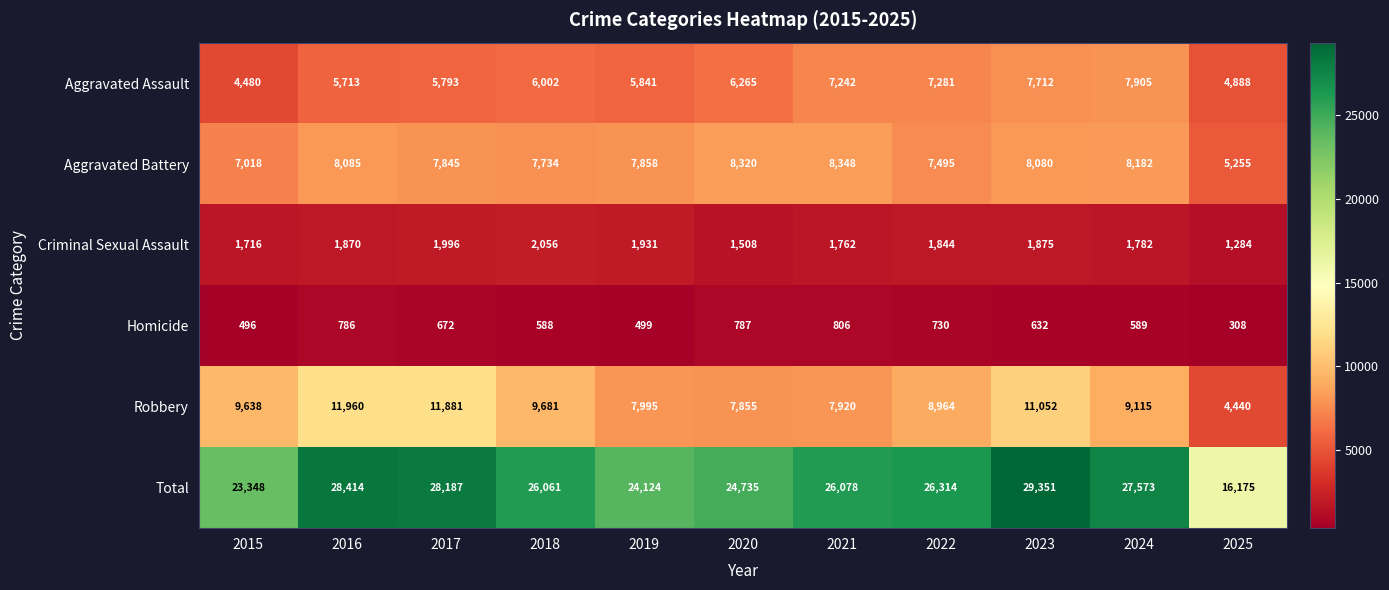

Which series changed the most between 2015 and 2025?

Total